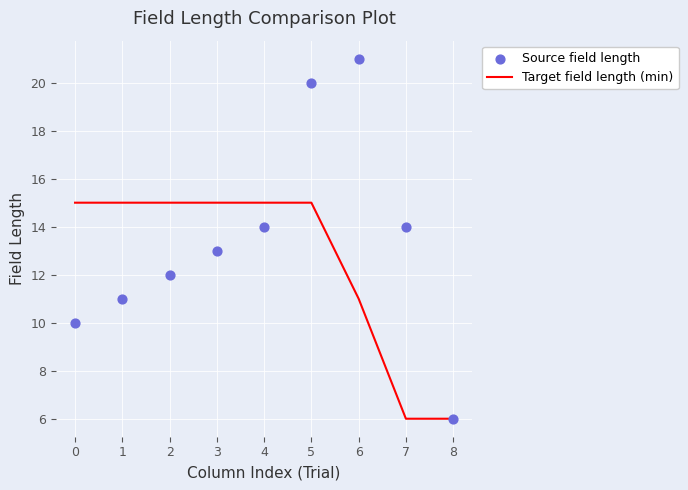

At how many categories does at least one series exceed 13?

8